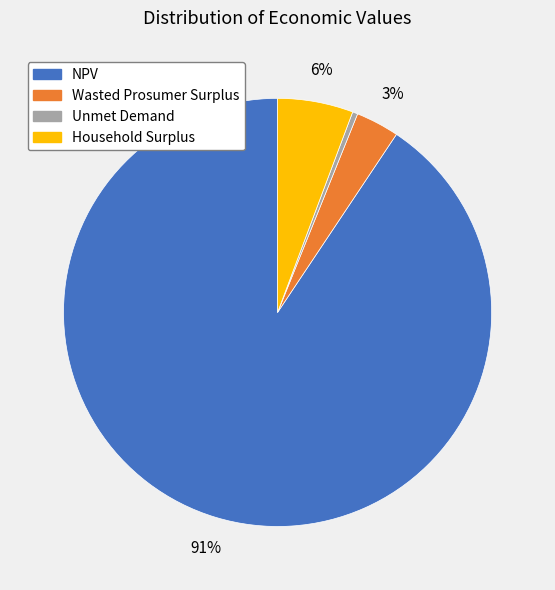

The Household Surplus slice represents 12% of the pie. True or false?

False